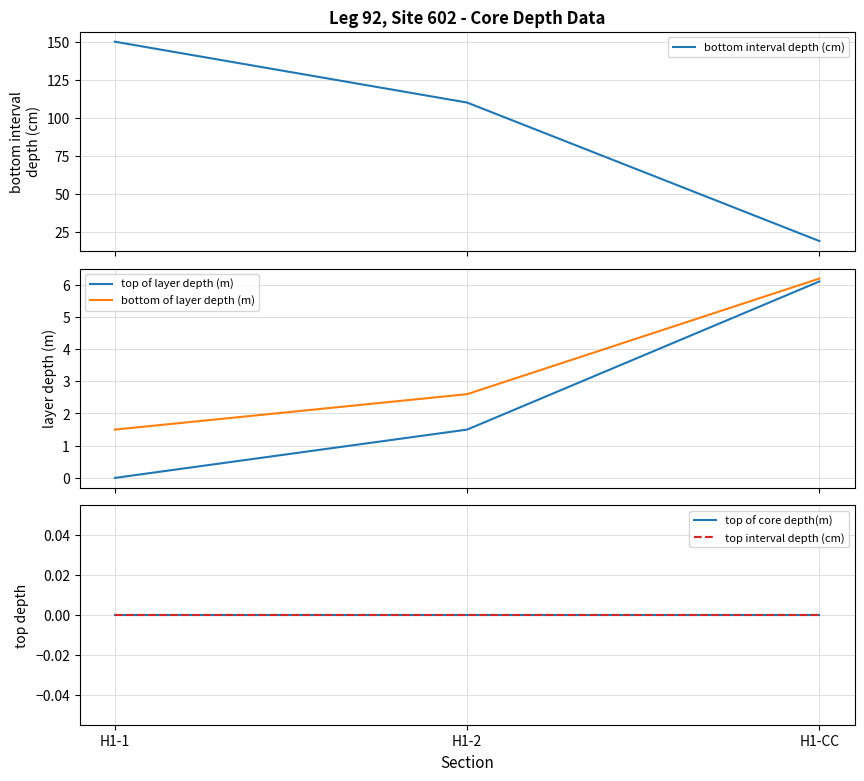

Which series has the widest spread of values?

bottom interval depth (cm)